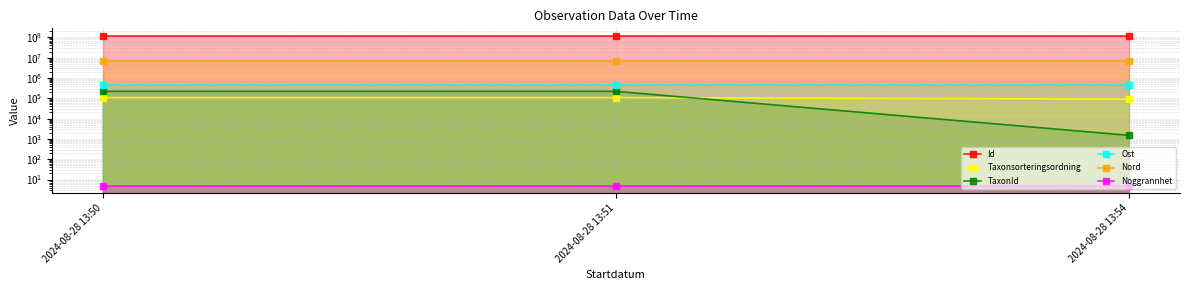

Which series has the widest spread of values?

TaxonId